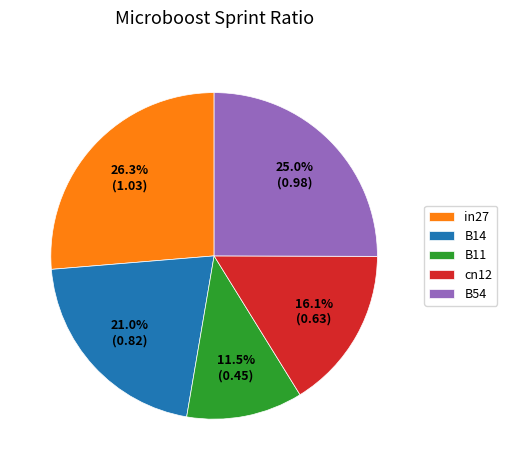

To the nearest percent, what percentage of the pie is B14?

21%